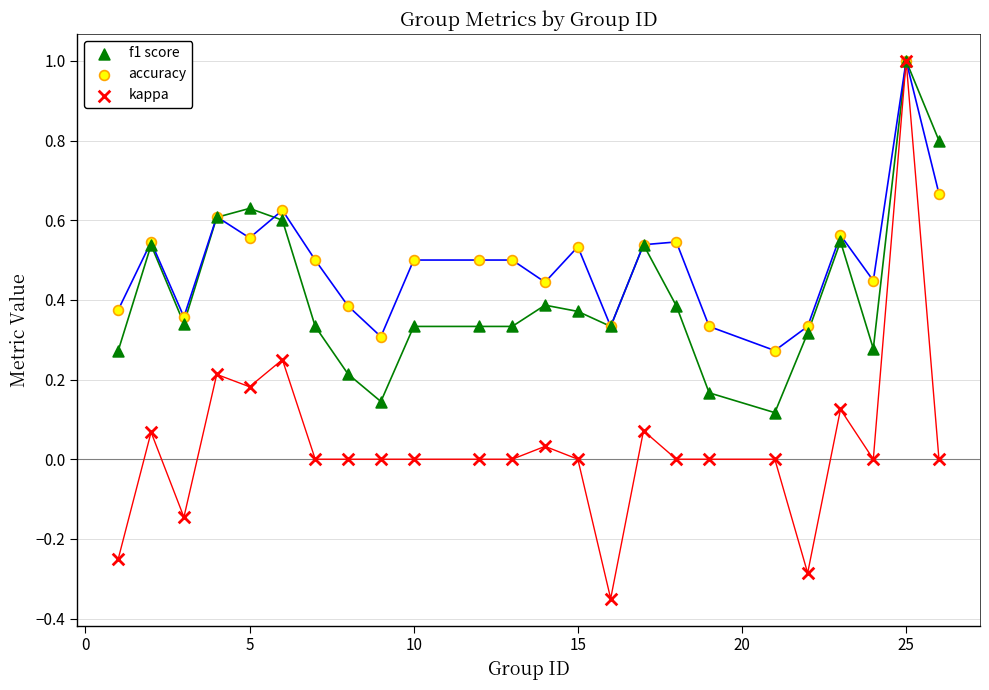

What are all the series names shown in the legend?

f1 score, accuracy, kappa